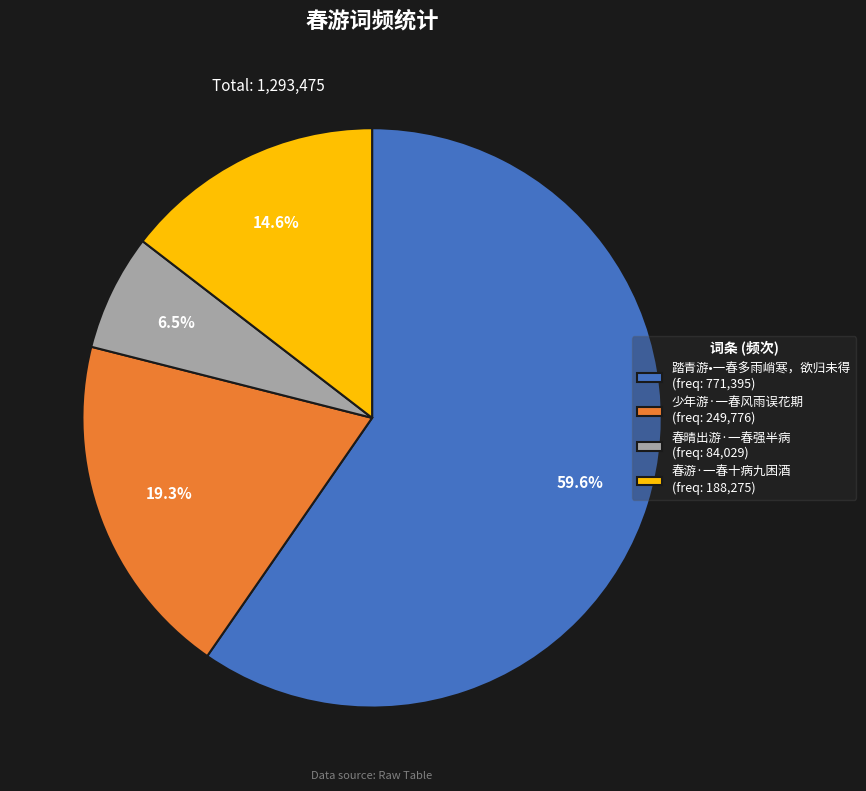

Is there any slice that represents more than half of the pie?

Yes